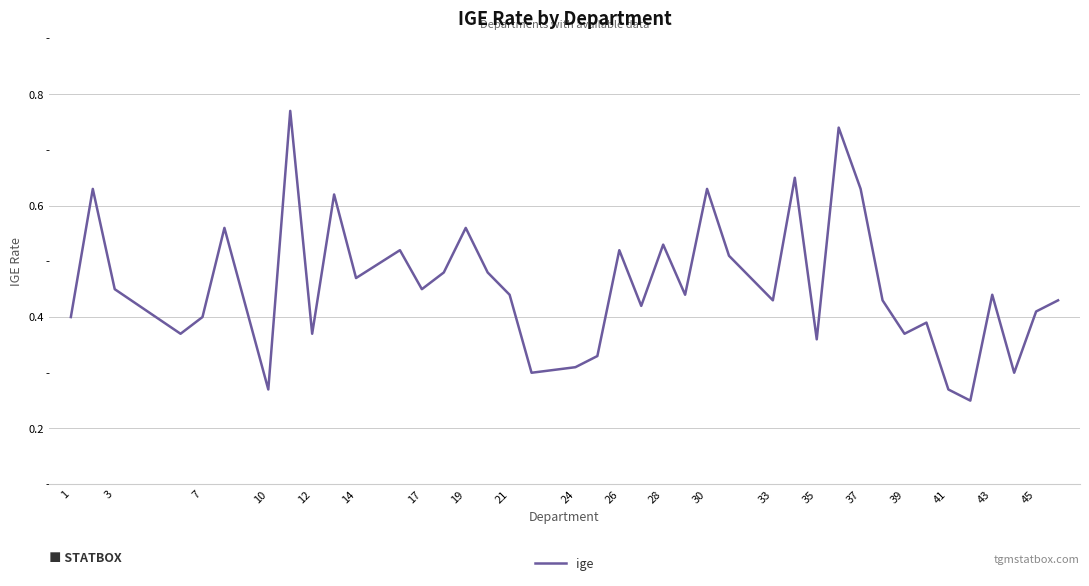

Reading left to right, what are all the values shown in this chart?

0.4	0.6	0.5	0.4	0.4	0.6	0.3	0.8	0.4	0.6	0.5	0.5	0.5	0.5	0.6	0.5	0.4	0.3	0.3	0.3	0.5	0.4	0.5	0.4	0.6	0.5	0.4	0.7	0.4	0.7	0.6	0.4	0.4	0.4	0.3	0.2	0.4	0.3	0.4	0.4